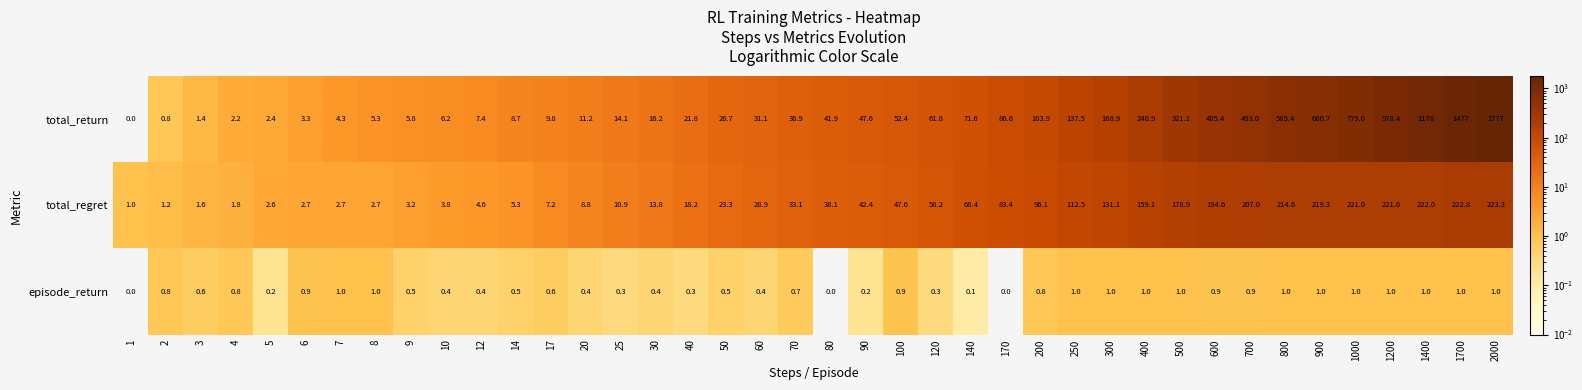

How many data points does each series have?

40